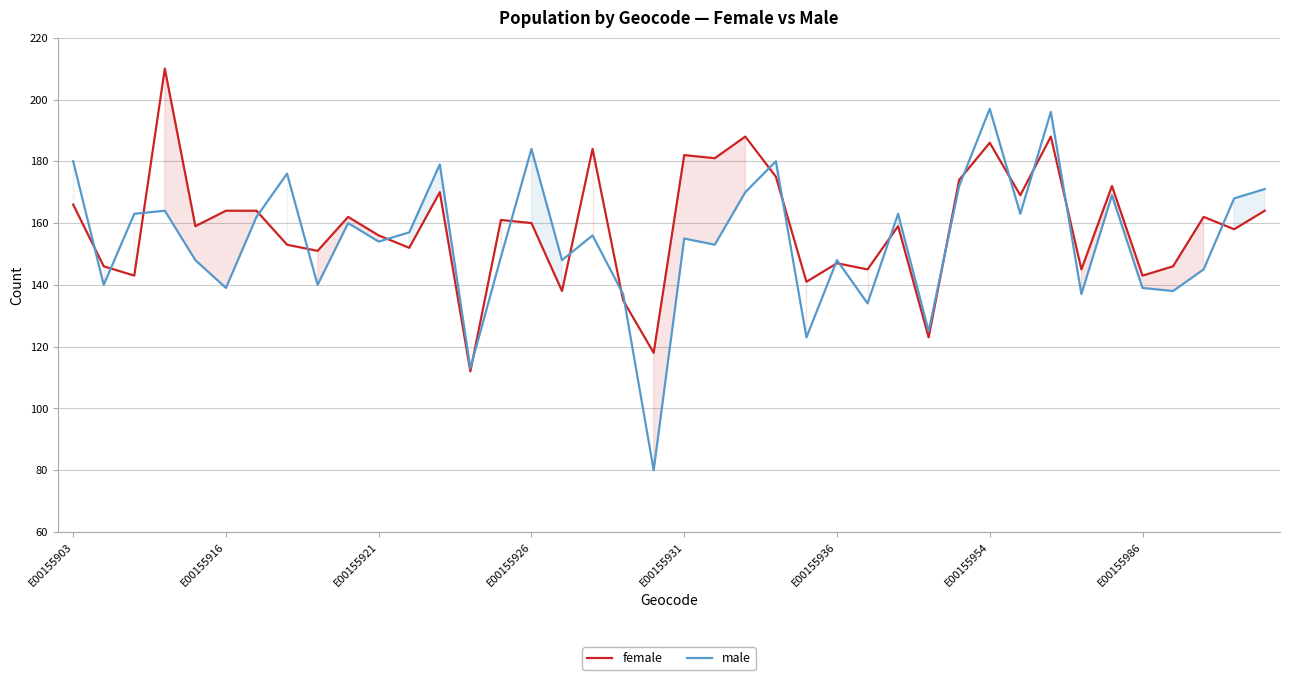

What is the total value across all series at 21?

334